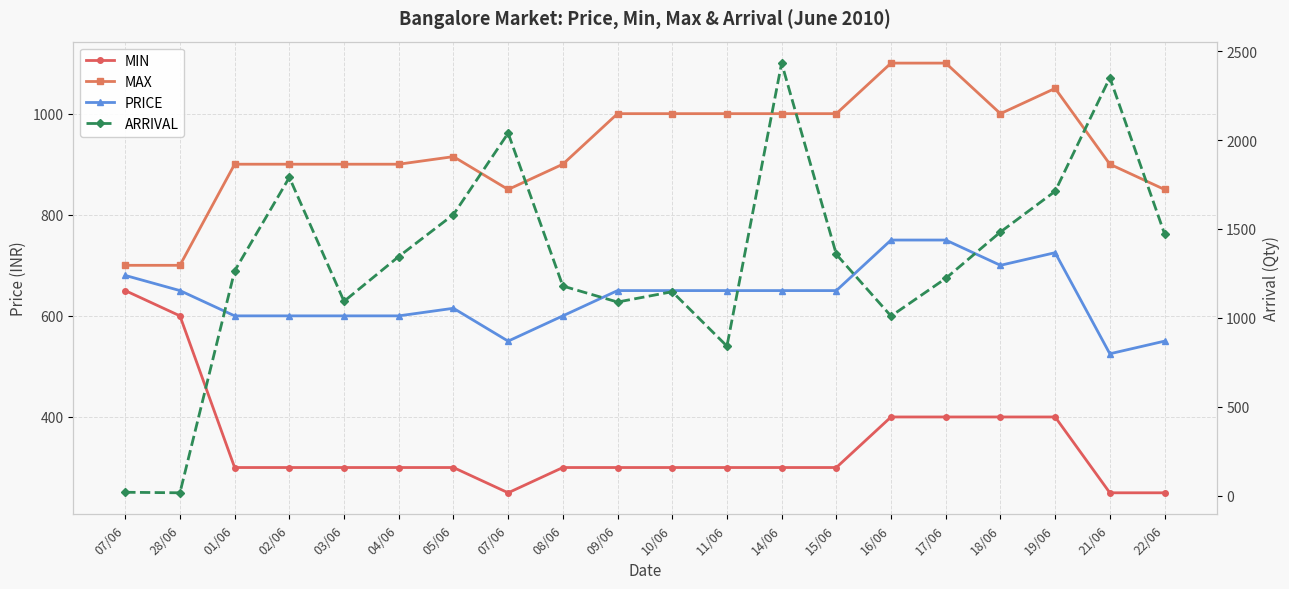

What is the minimum value for MIN?

250